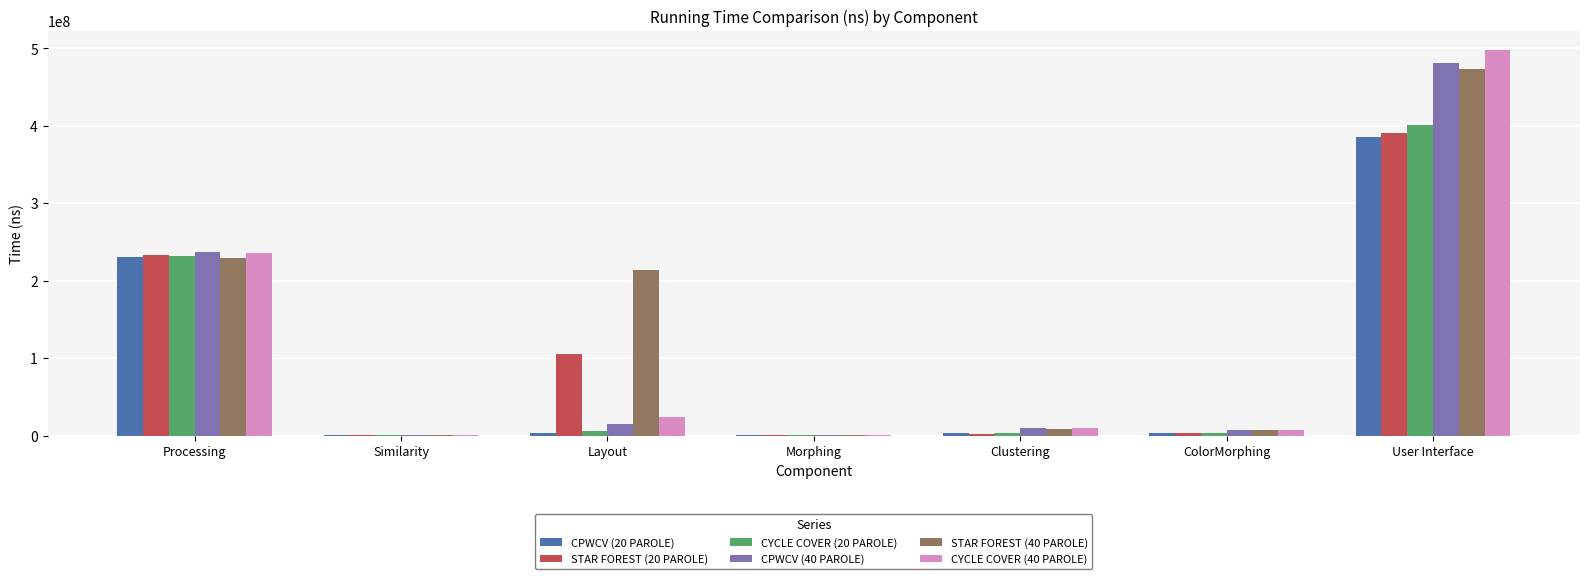

Which series has the largest total across all categories?

STAR FOREST (40 PAROLE)